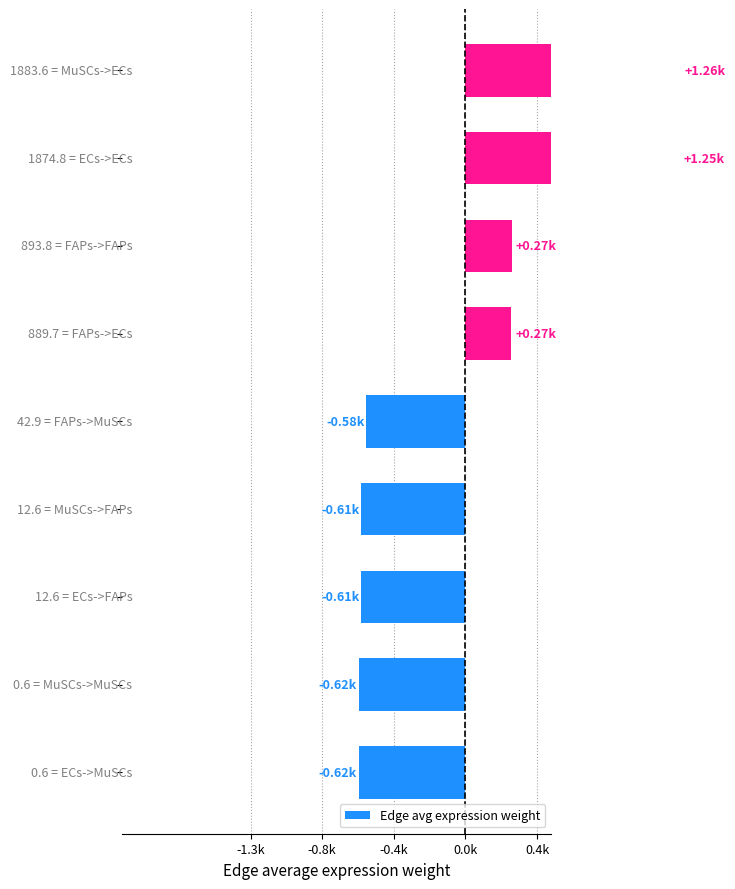

How many negative values are there?

5